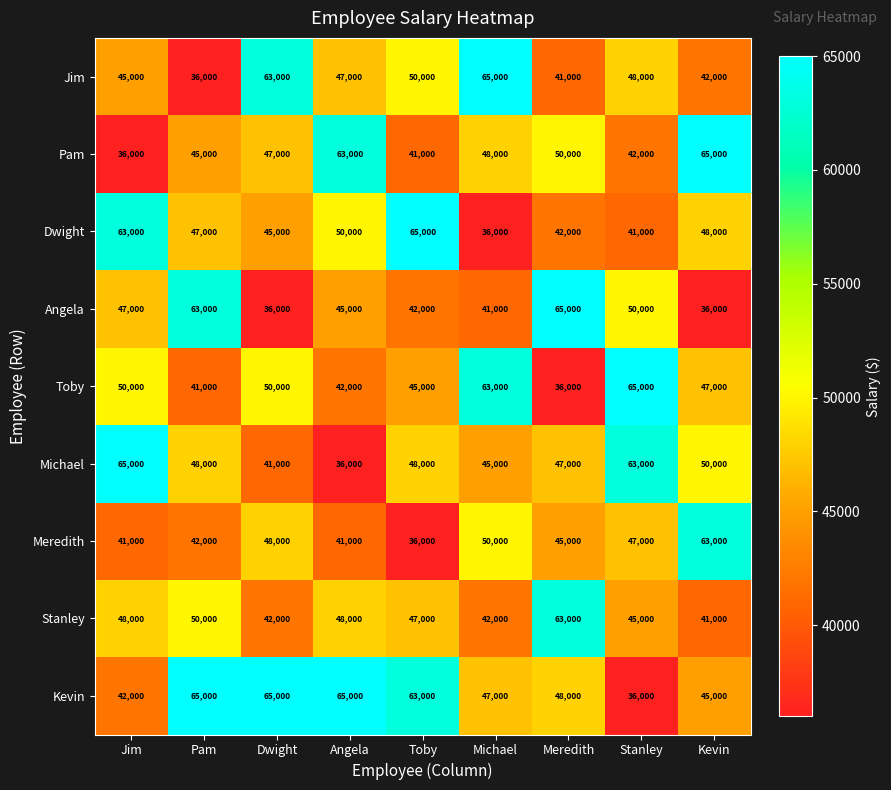

How many categories are shown in the chart?

9